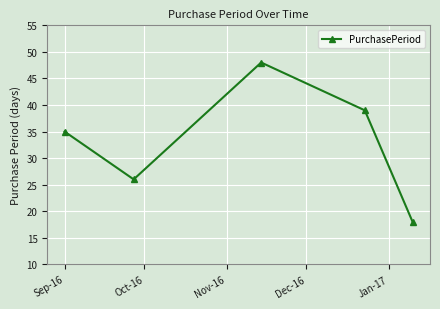

What is the difference between the second highest and second lowest values?

13